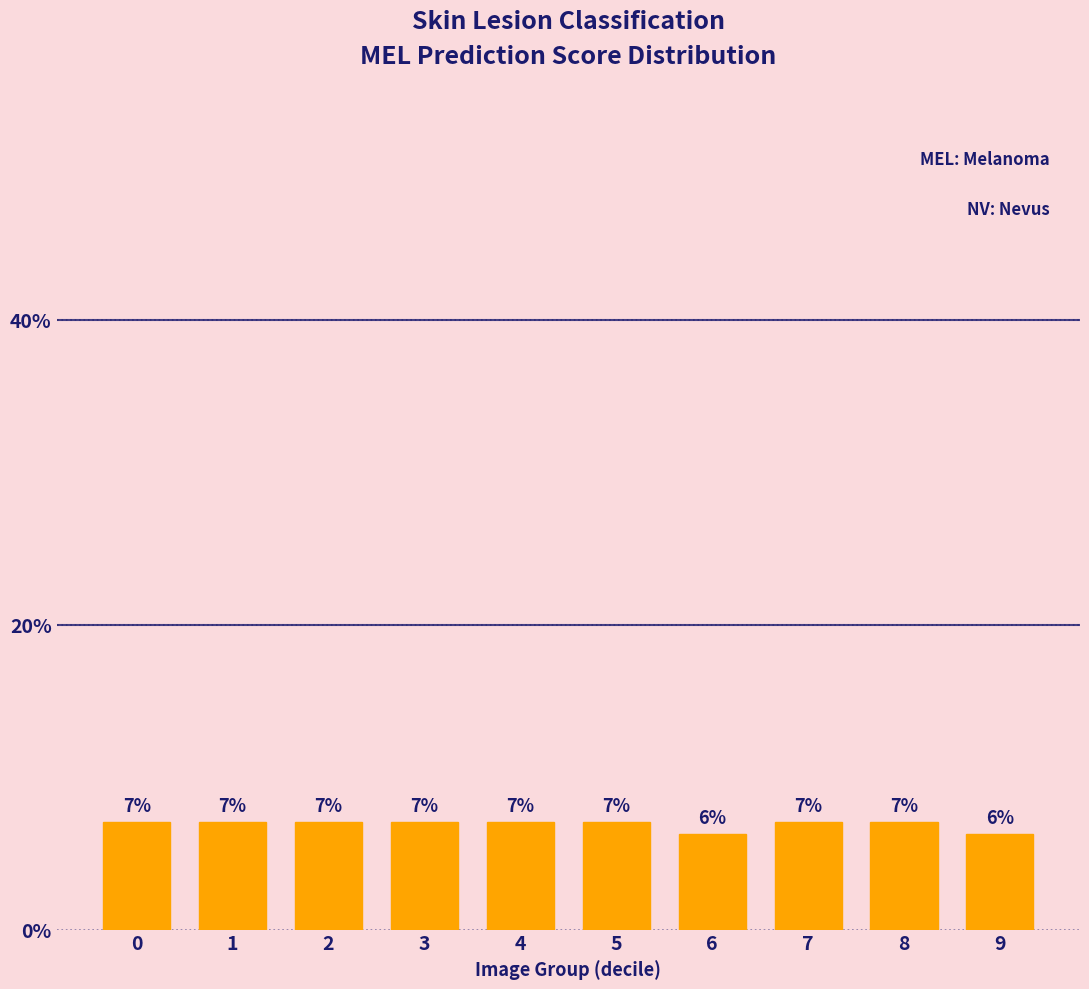

What value does the data have at 5?

7.0